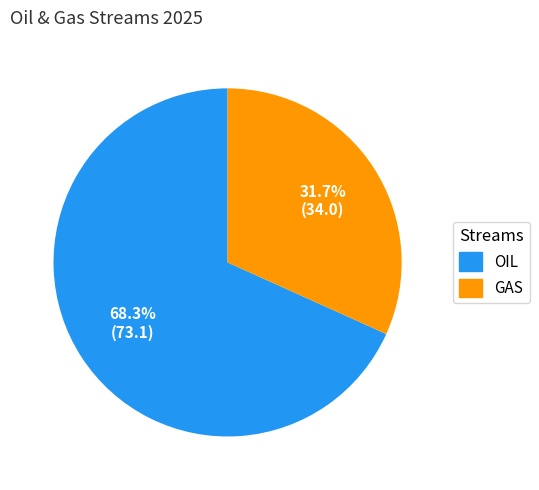

Does any single category account for the majority?

Yes